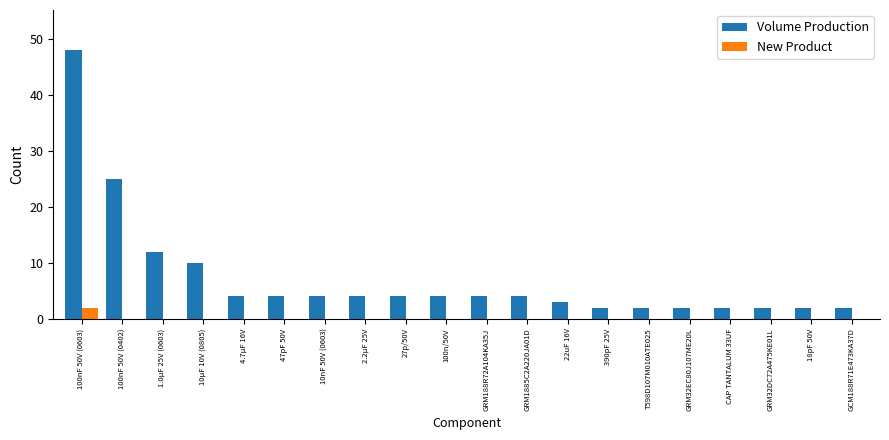

Is the value of New Product at 1.0µF 25V (0603) greater than the value of Volume Production at GRM188R72A104KA35J?

No